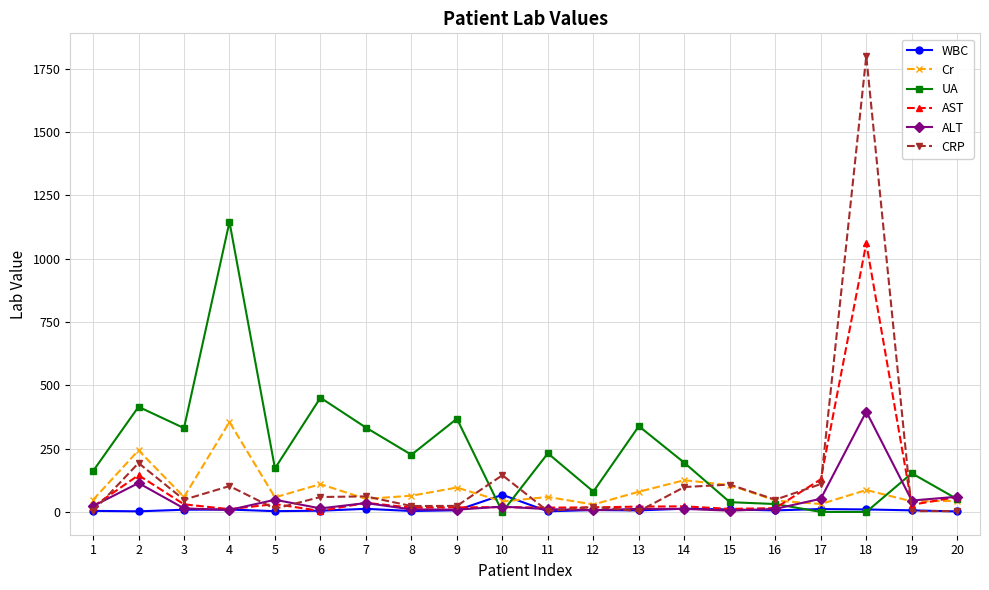

What is the average value of the WBC series?

9.8